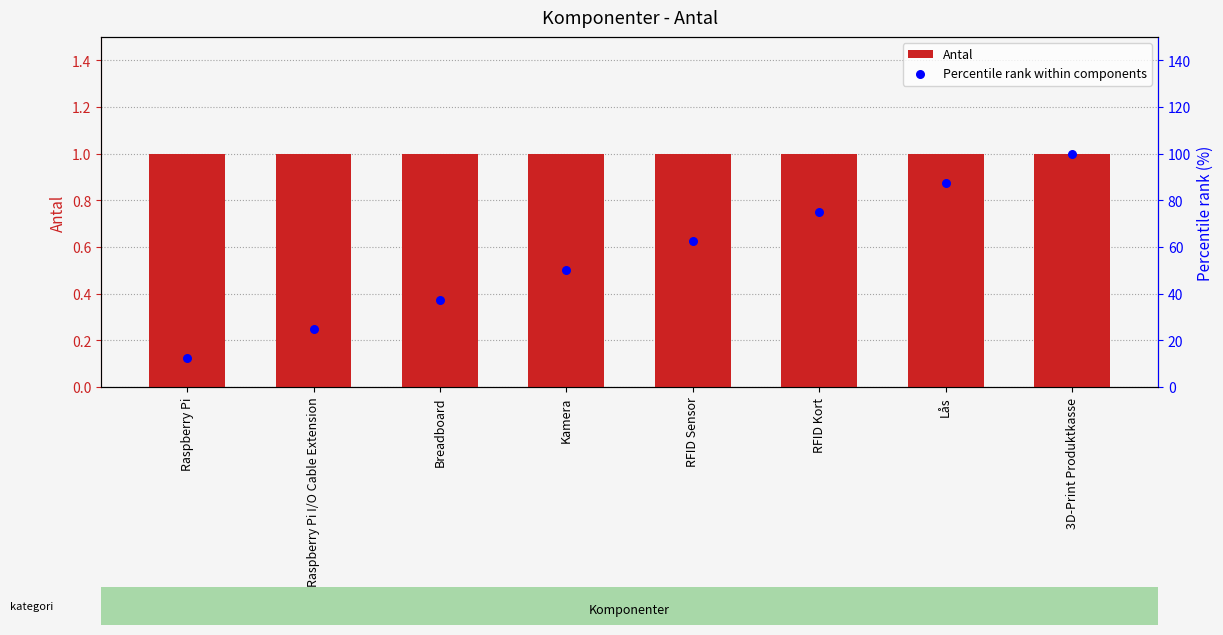

Which series contains the lowest Y value?

Antal